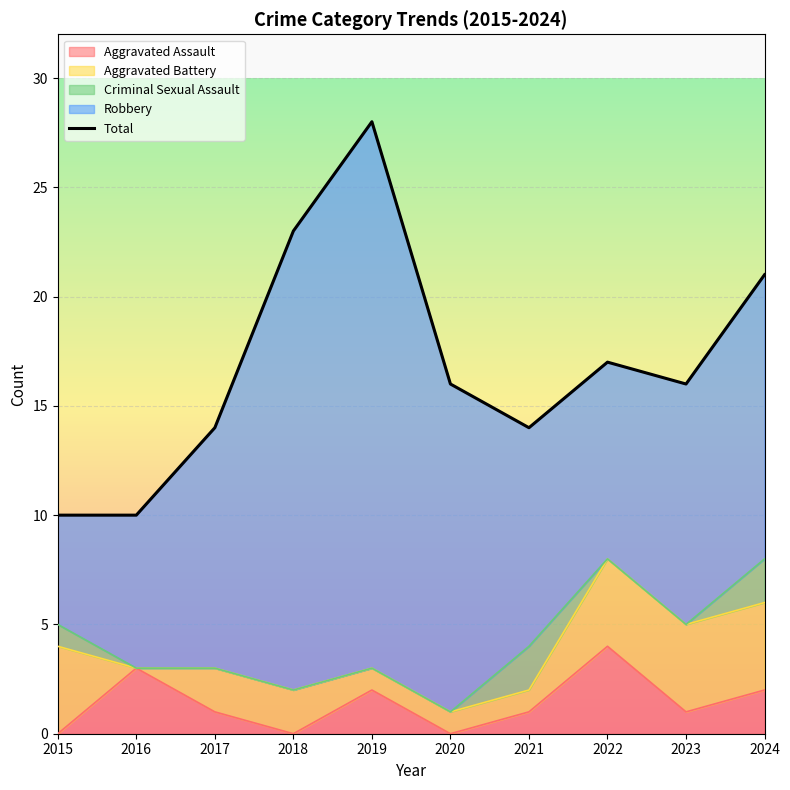

Which has a higher value, 2024 or 2015?

2024